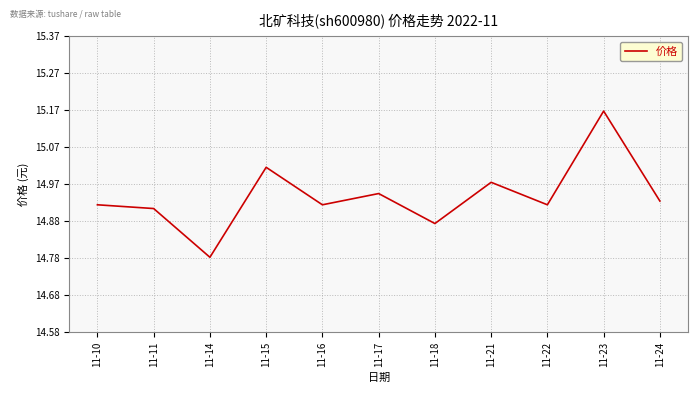

At which label is the value closest to 14?

11-14